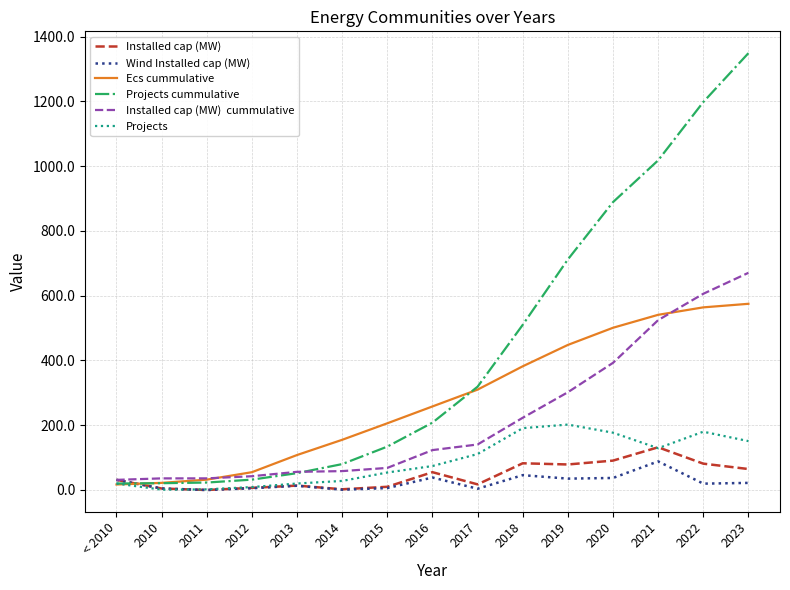

How many lines are shown in the chart?

6